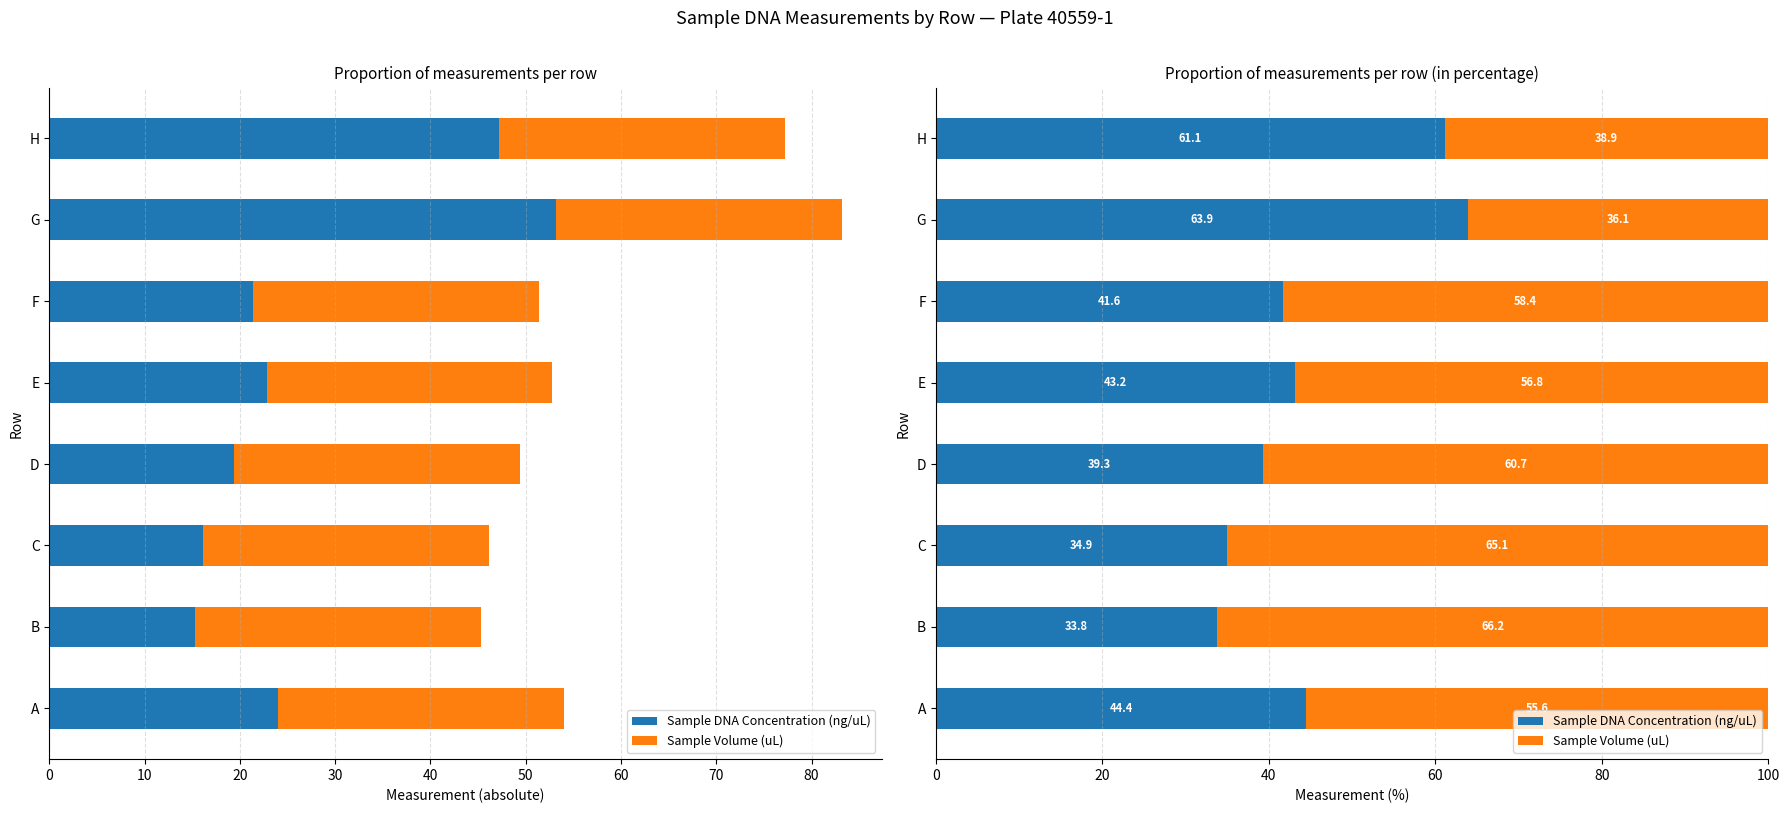

How many groups of bars are there?

8